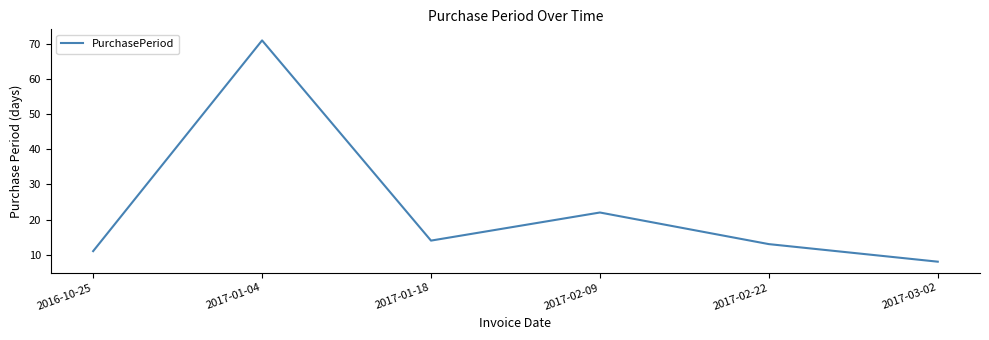

Reading right to left, transcribe all the data shown in this chart.

8	13	22	14	71	11